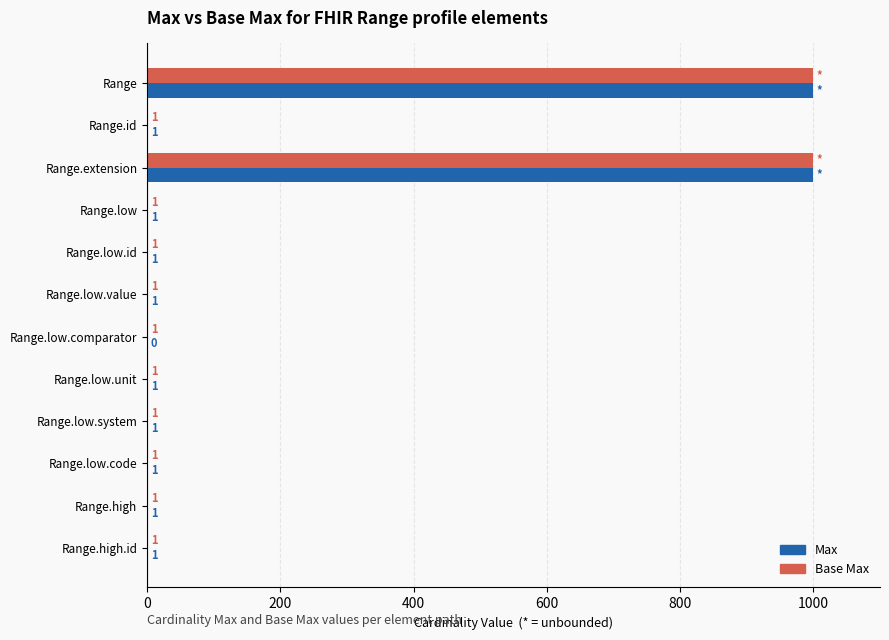

What is the sum of all Base Max values?

2008